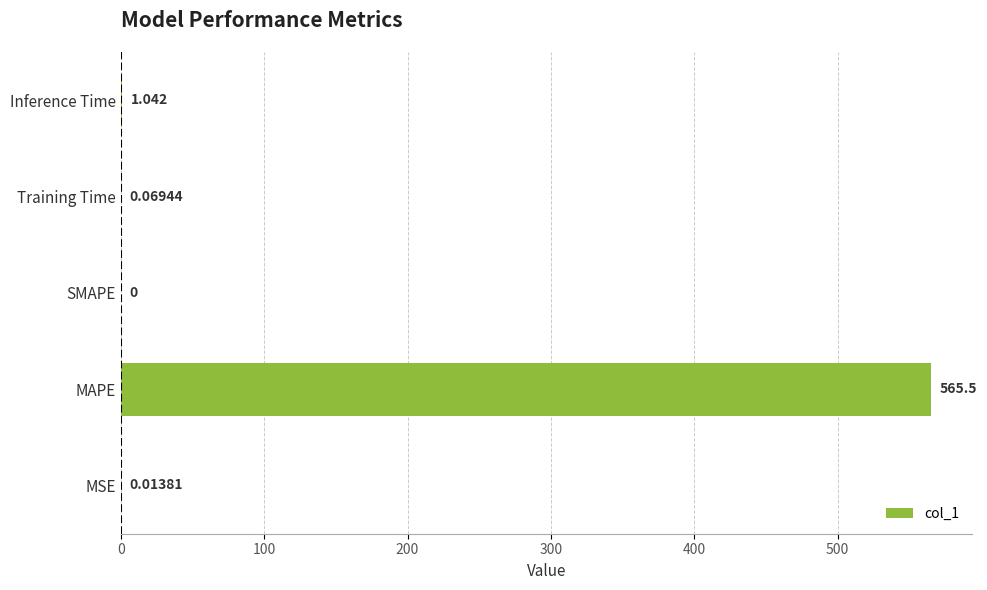

What is the sum of all values?

566.6